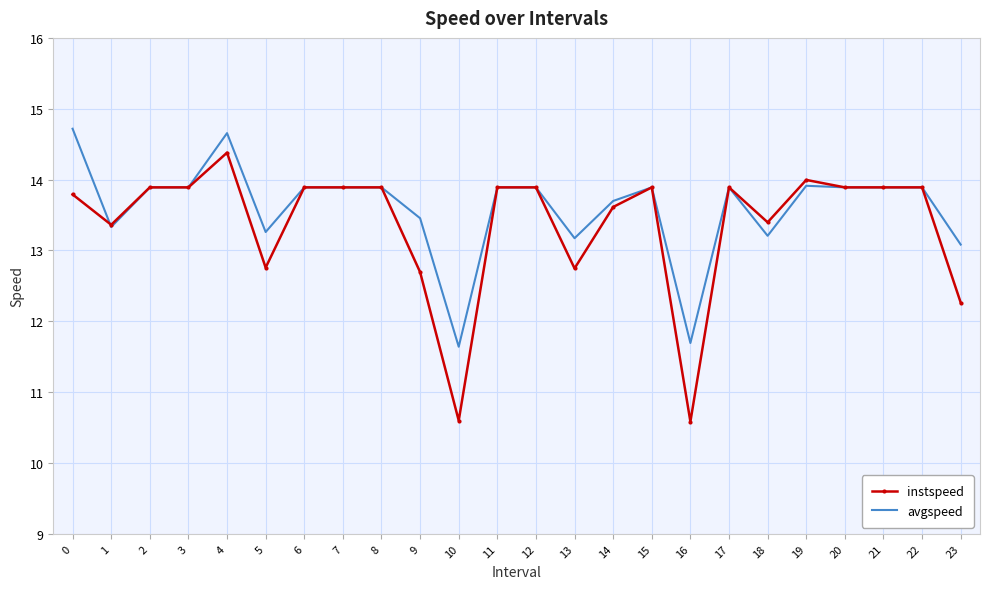

Which series has the widest spread of values?

instspeed